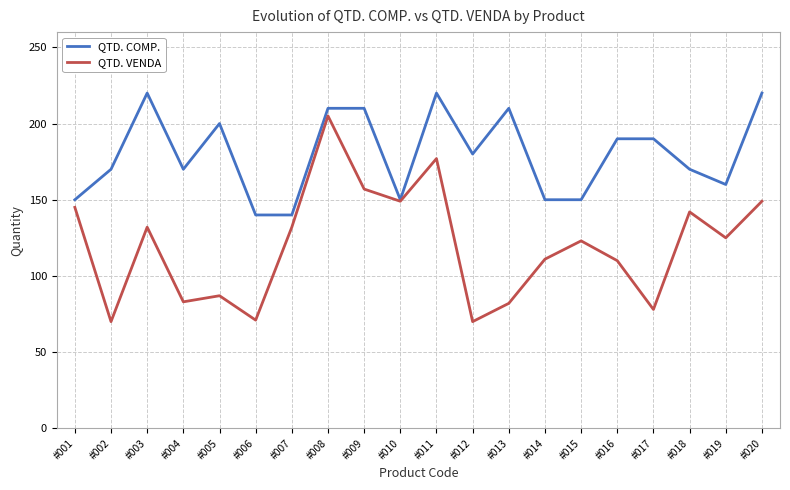

Rank the series by their maximum value, from lowest to highest.

QTD. VENDA, QTD. COMP.